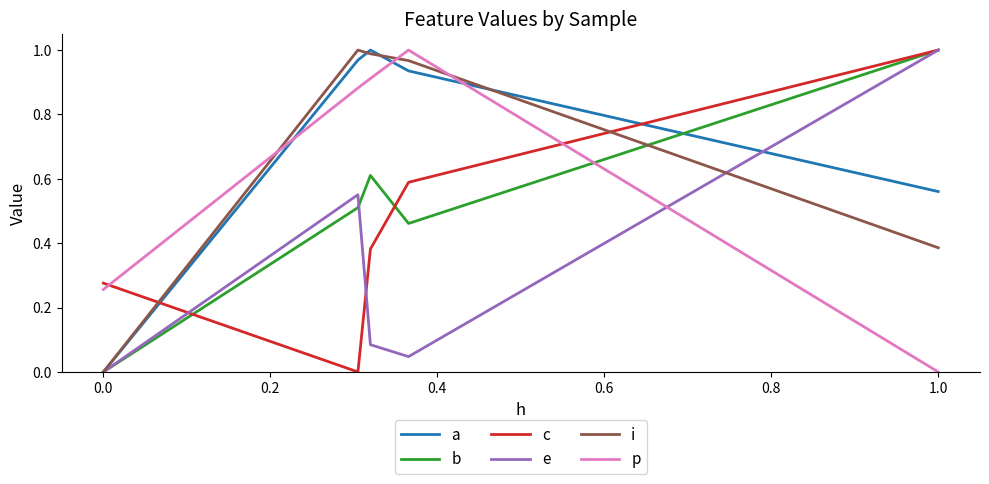

Which series has the widest spread of values?

a